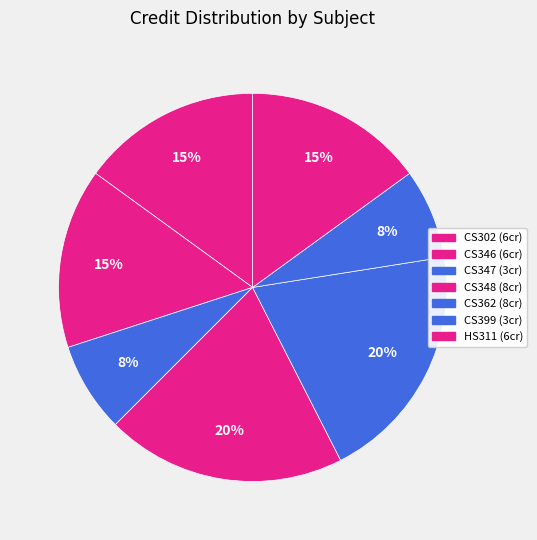

Is there a majority slice in this chart?

No